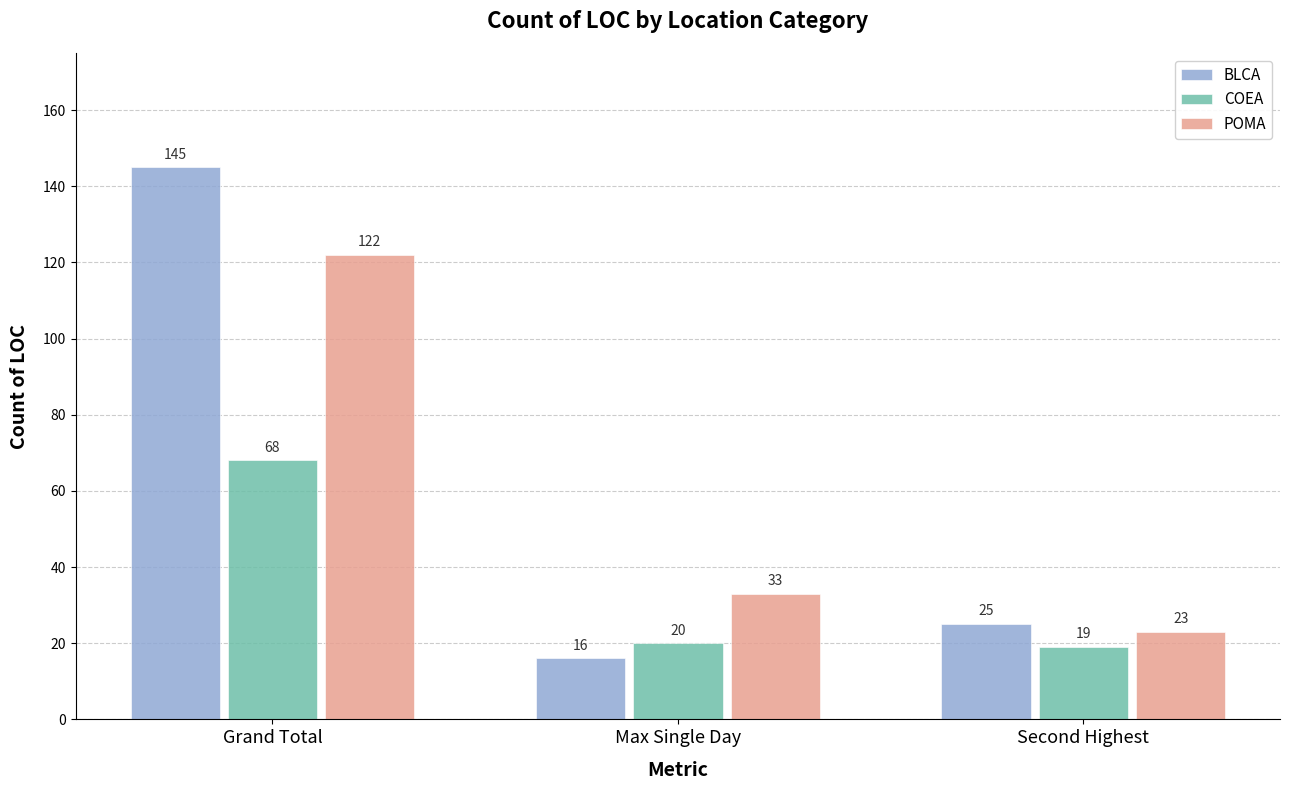

Which label corresponds to the smallest value in the chart?

Max Single Day